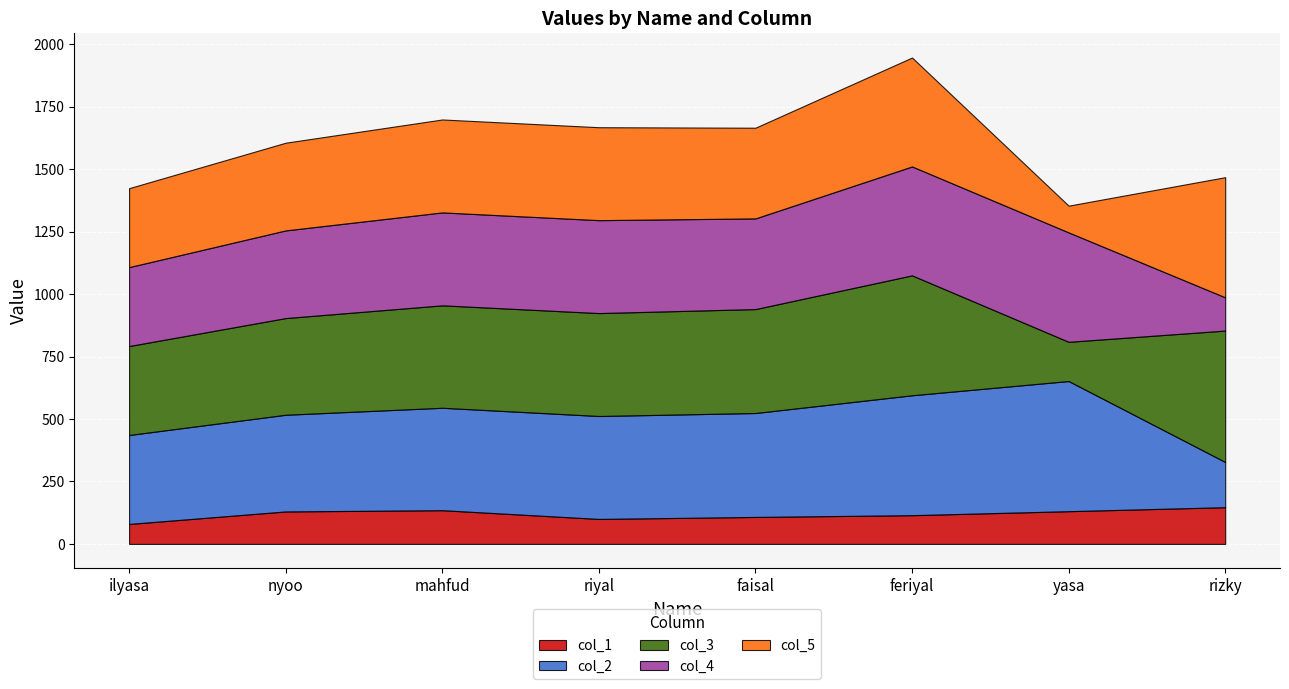

What is the difference between the second highest and minimum values in the col_2 series?

299